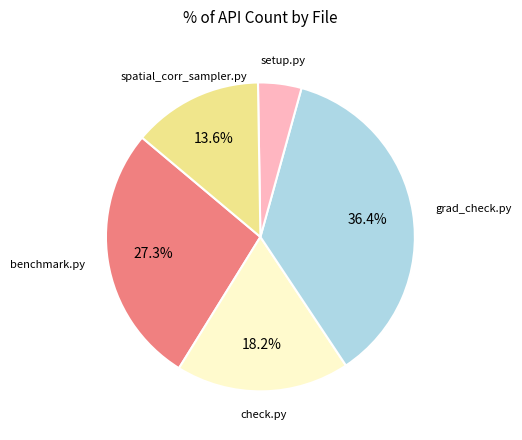

Is there any slice that represents more than half of the pie?

No